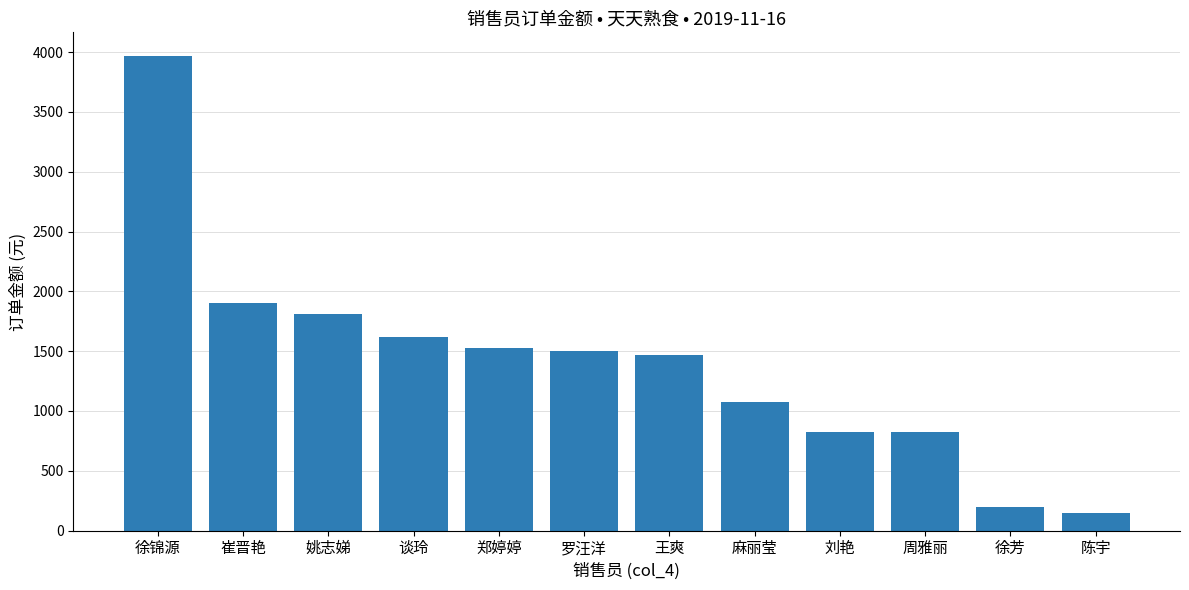

True or false: the data shows 1075.0 at 麻丽莹.

True